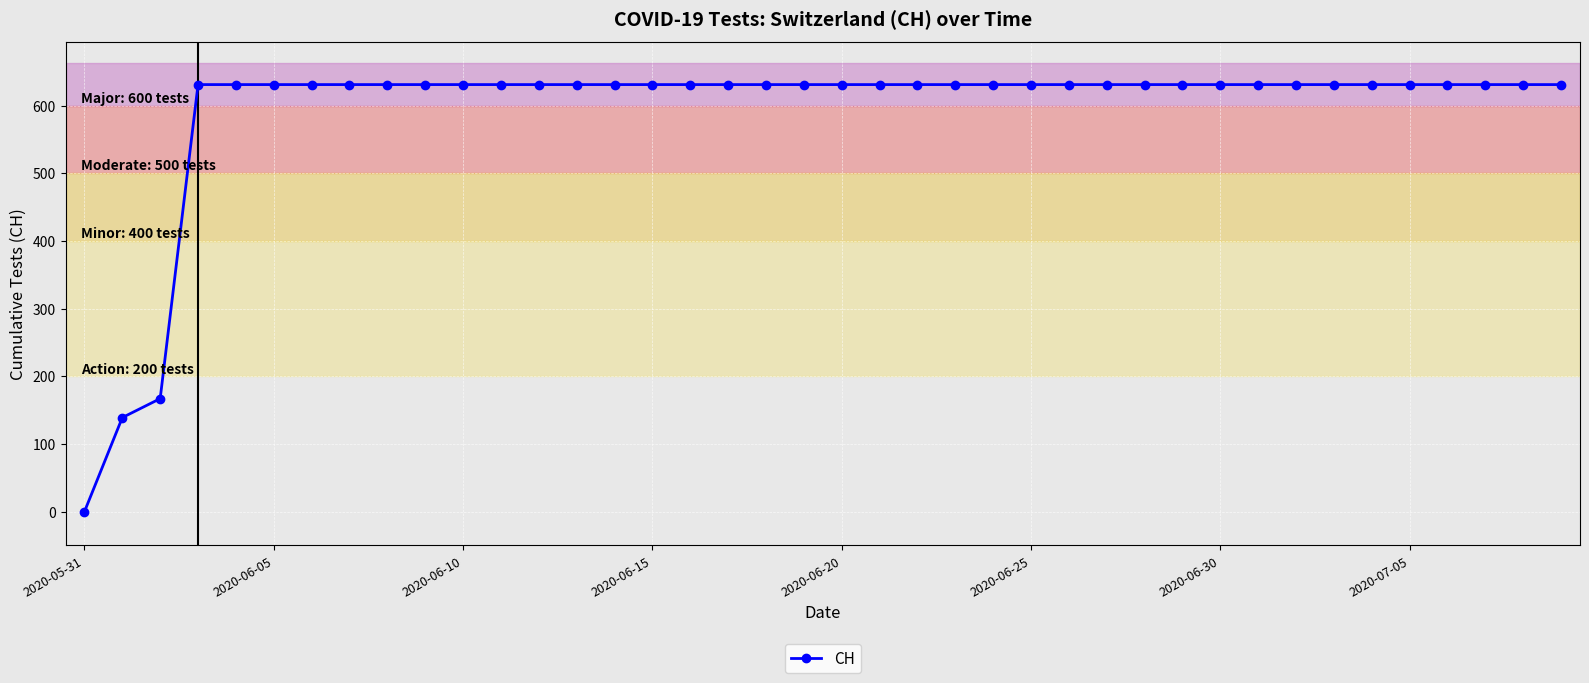

What is the difference between the maximum and second lowest values?

492